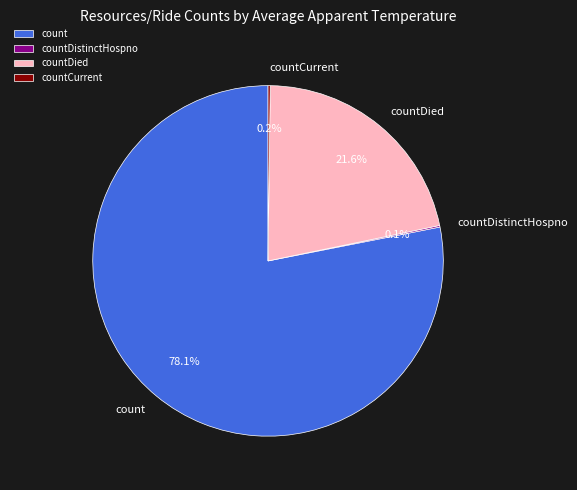

Is count the majority of the pie?

Yes